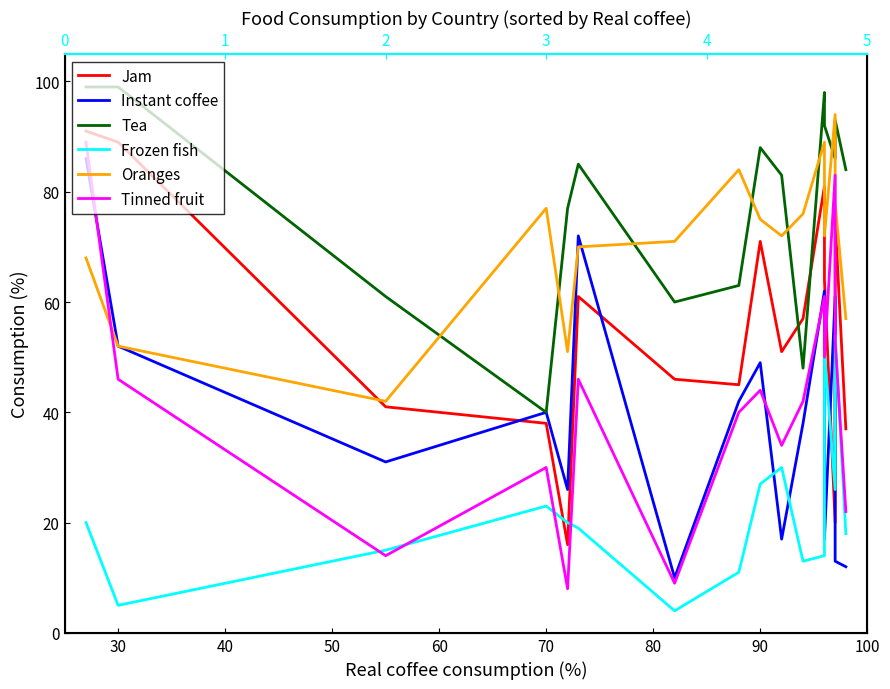

How many intersections are there between Jam and Tea?

2